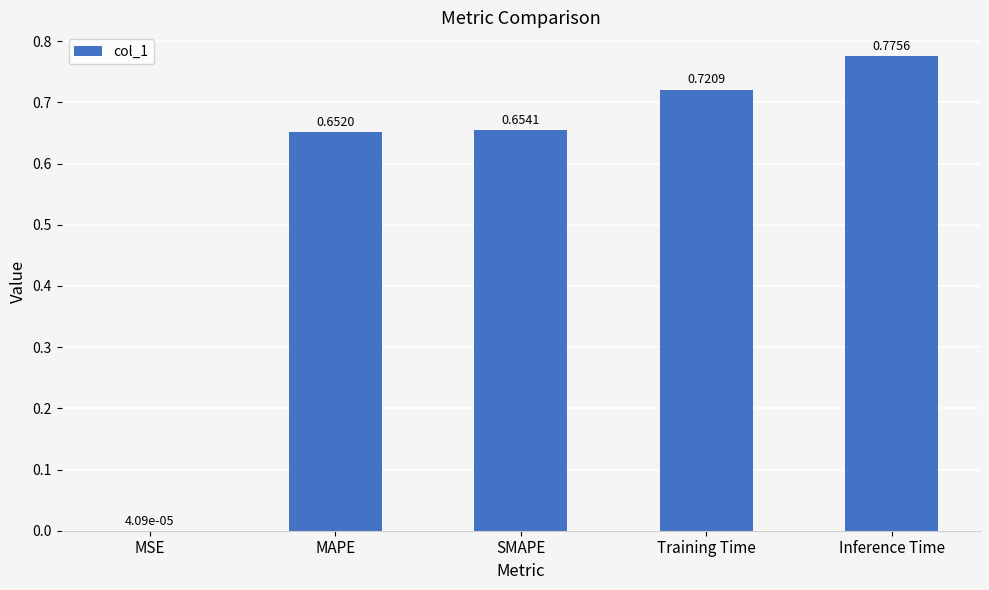

What is the change in value from MSE to Training Time?

+0.7